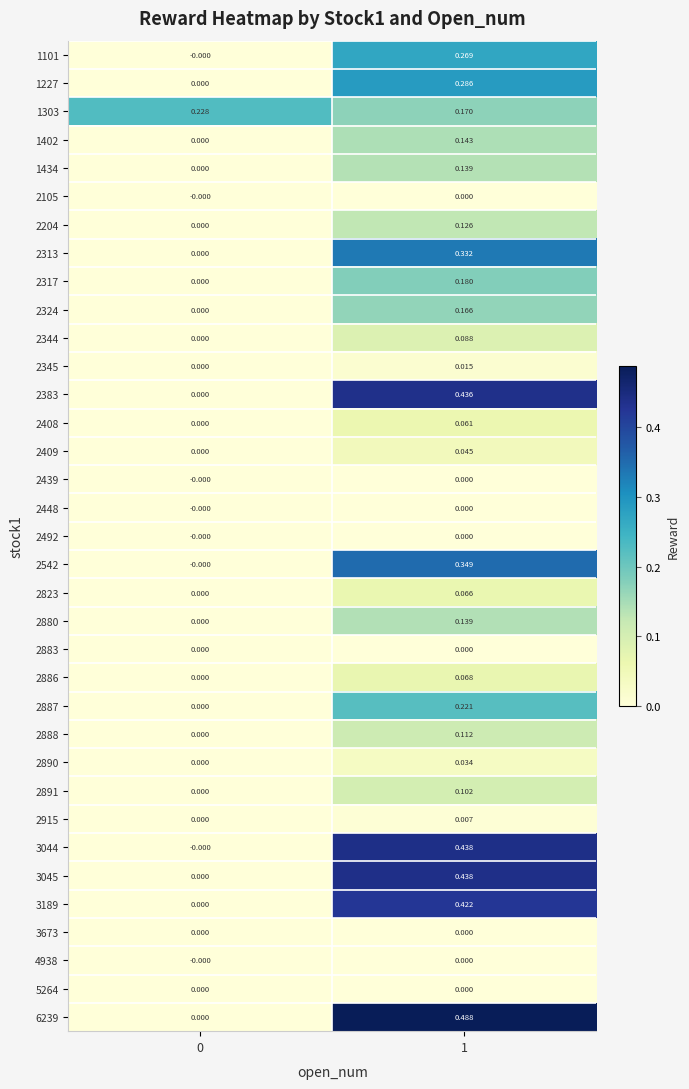

Which series has the largest total across all categories?

6239